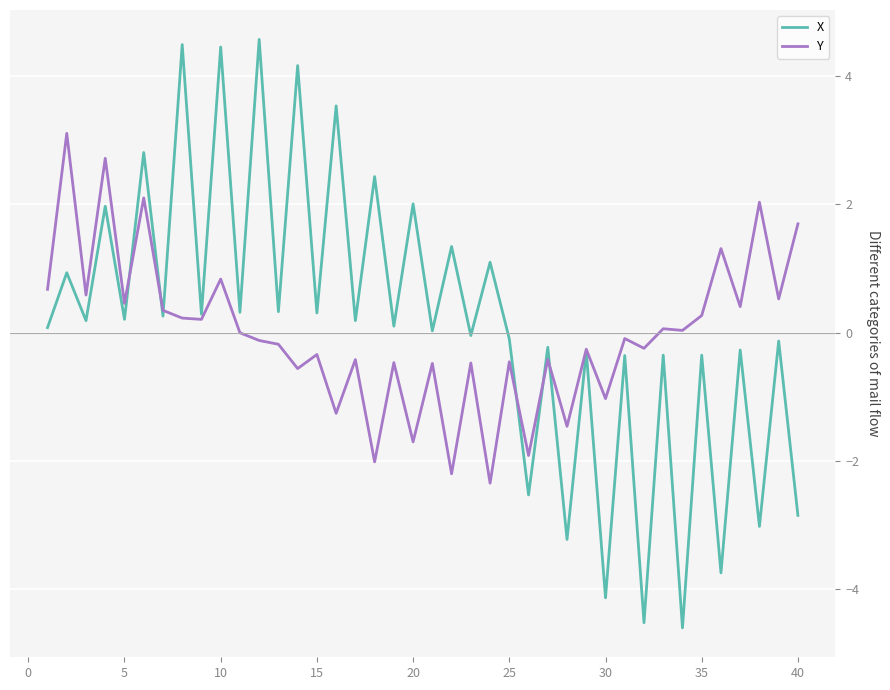

What is the highest value of the Y series?

3.1